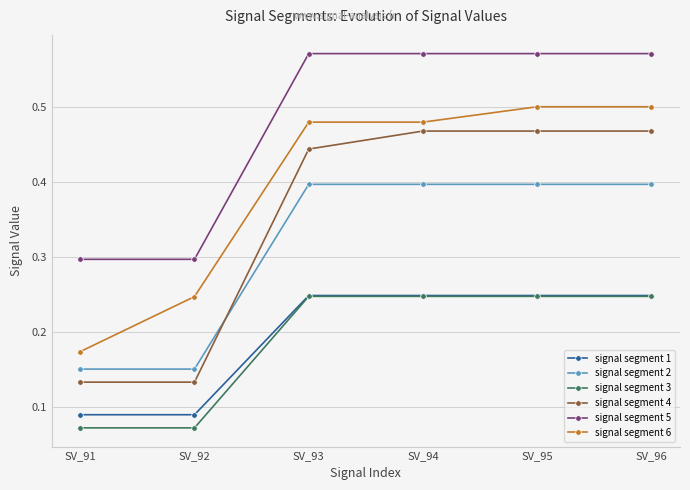

Which series has the largest range (max minus min)?

signal segment 4